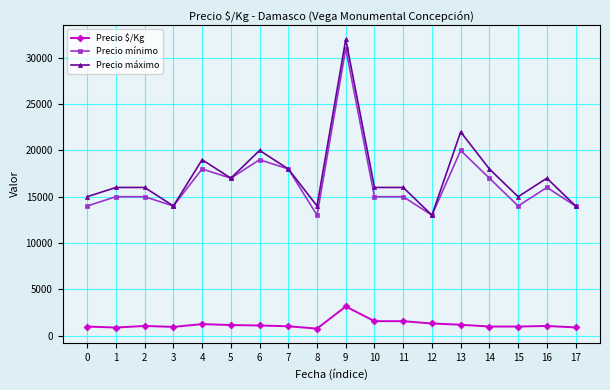

Read the Precio $/Kg value at 1, to the nearest 100.

900